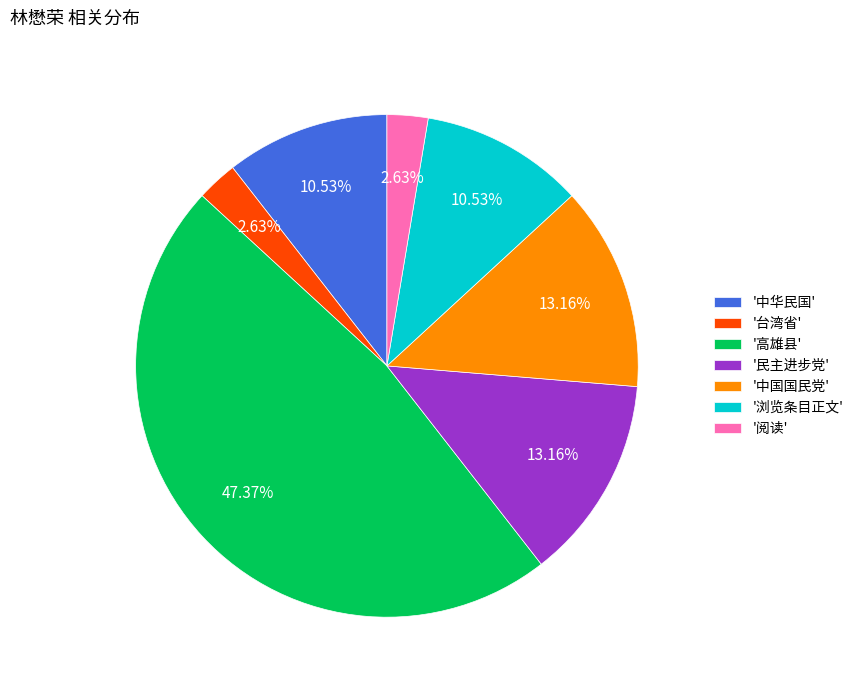

Combined, do '中国国民党' and '中华民国' account for over 50%?

No